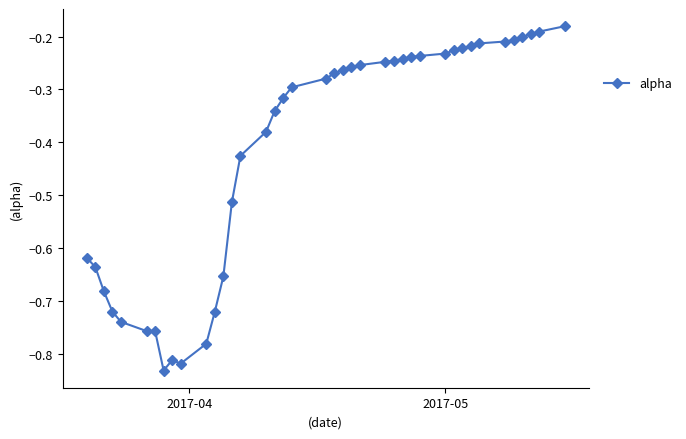

What is the difference between the maximum and minimum values?

0.7